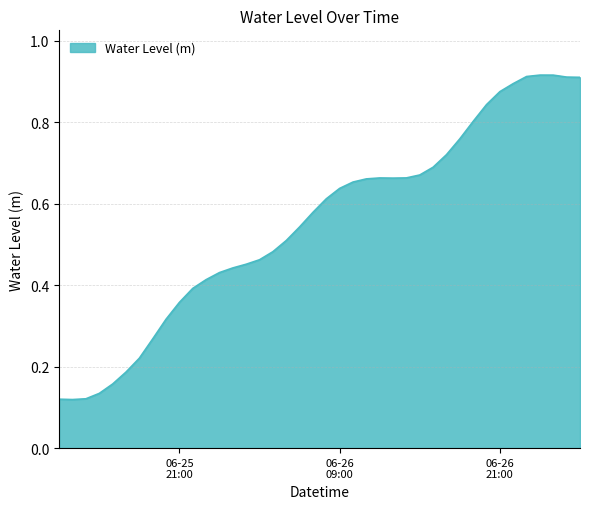

Does the chart display data point markers on the line(s)?

No